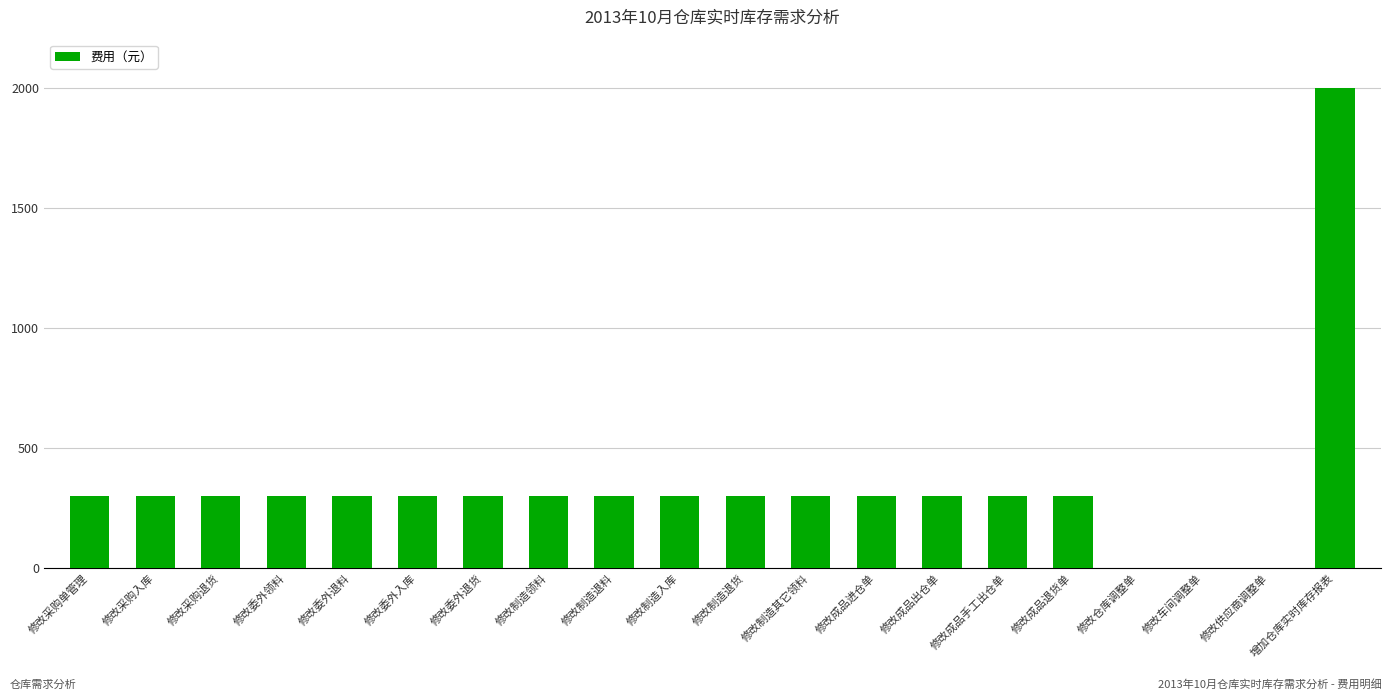

Reading right to left, list all the values displayed in this chart.

增加仓库实时库存报表=2000	修改供应商调整单=0	修改车间调整单=0	修改仓库调整单=0	修改成品退货单=300	修改成品手工出仓单=300	修改成品出仓单=300	修改成品进仓单=300	修改制造其它领料=300	修改制造退货=300	修改制造入库=300	修改制造退料=300	修改制造领料=300	修改委外退货=300	修改委外入库=300	修改委外退料=300	修改委外领料=300	修改采购退货=300	修改采购入库=300	修改采购单管理=300